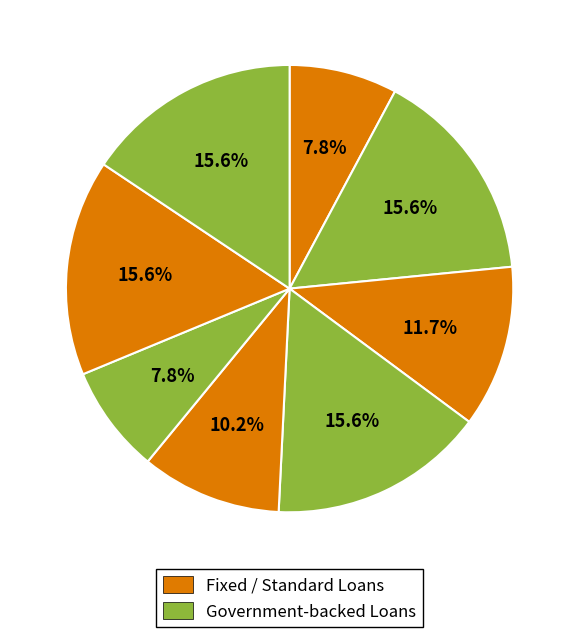

To the nearest percent, what is the average slice percentage?

12%